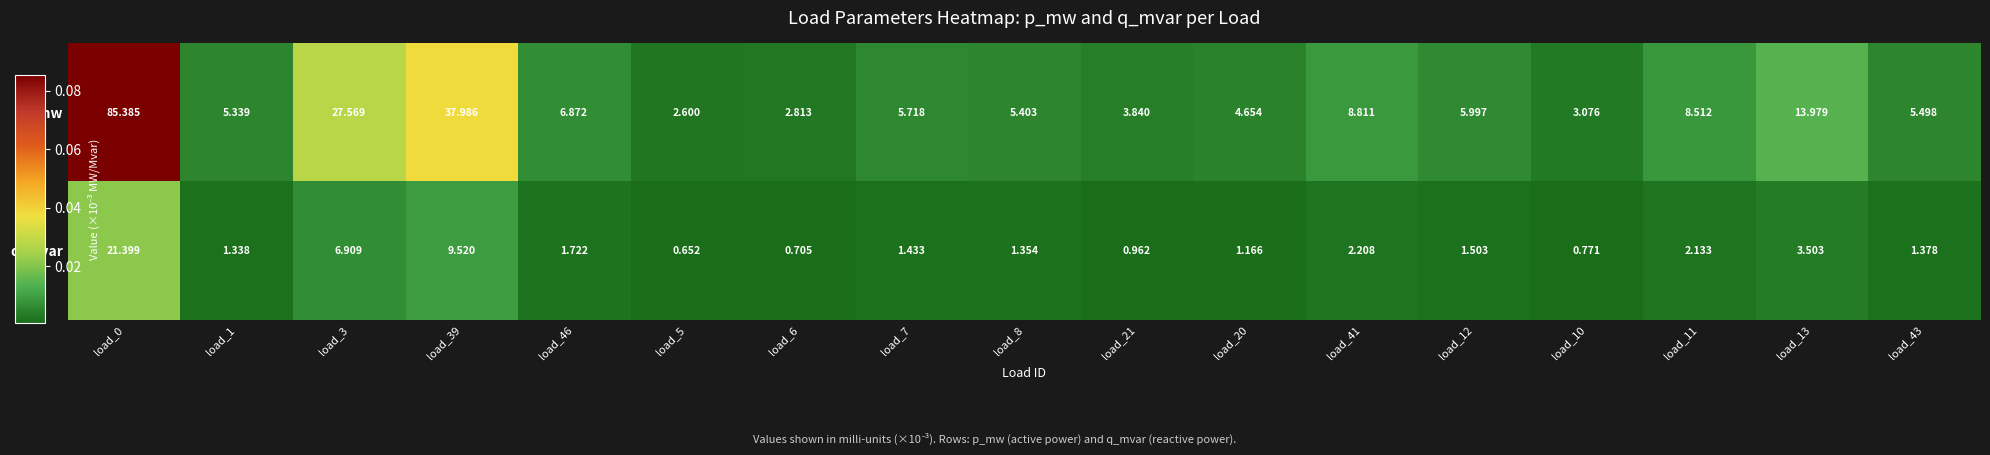

Between load_39 and load_11, which series saw the biggest shift?

p_mw